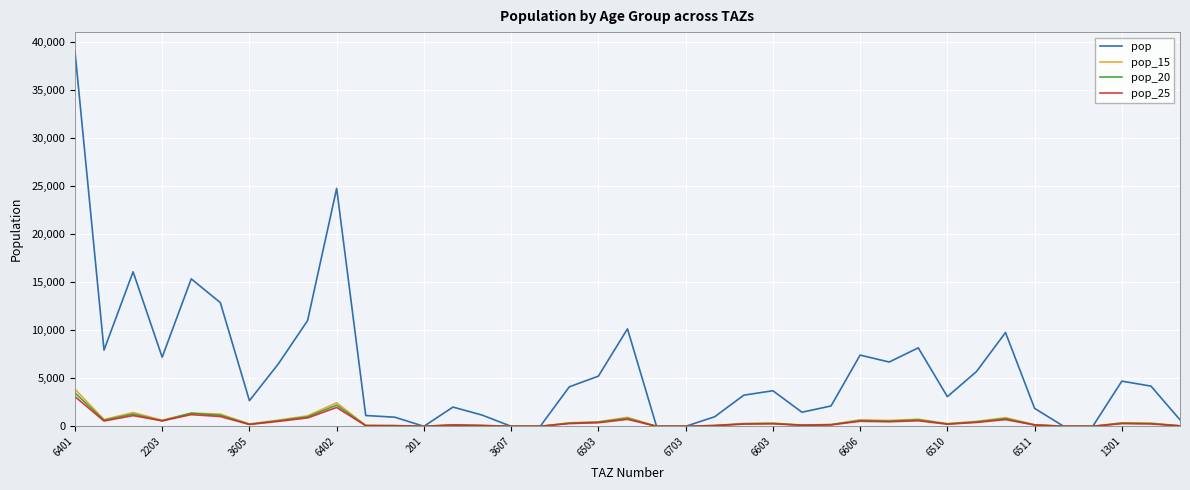

Which series has the largest total across all categories?

pop